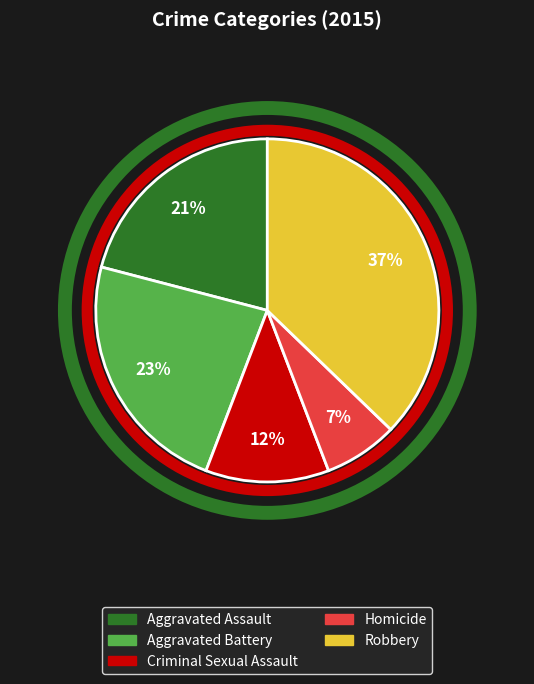

Rank the categories by value from lowest to highest.

Homicide, Criminal Sexual Assault, Aggravated Assault, Aggravated Battery, Robbery